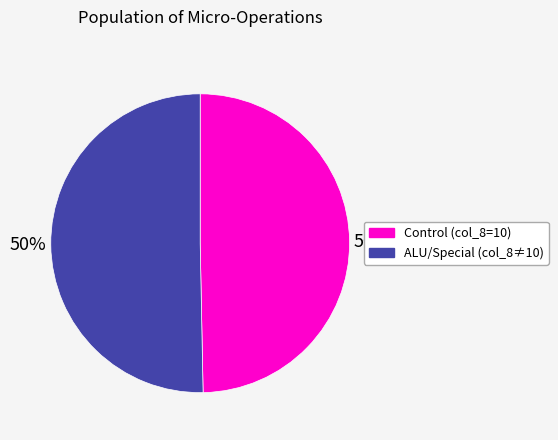

To the nearest percent, what is the average slice percentage?

50%